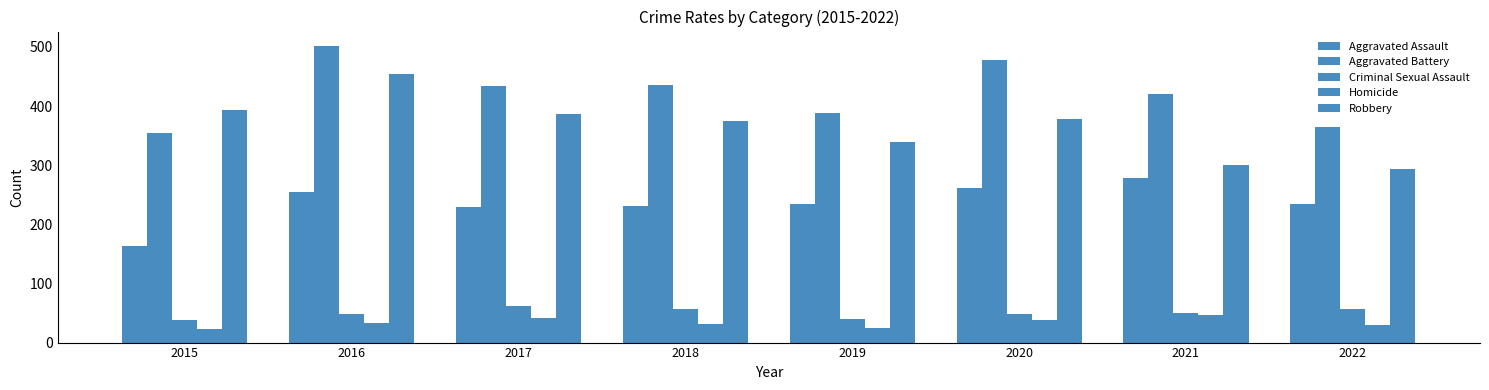

What is the difference between the Homicide values at 2015 and 2019?

1